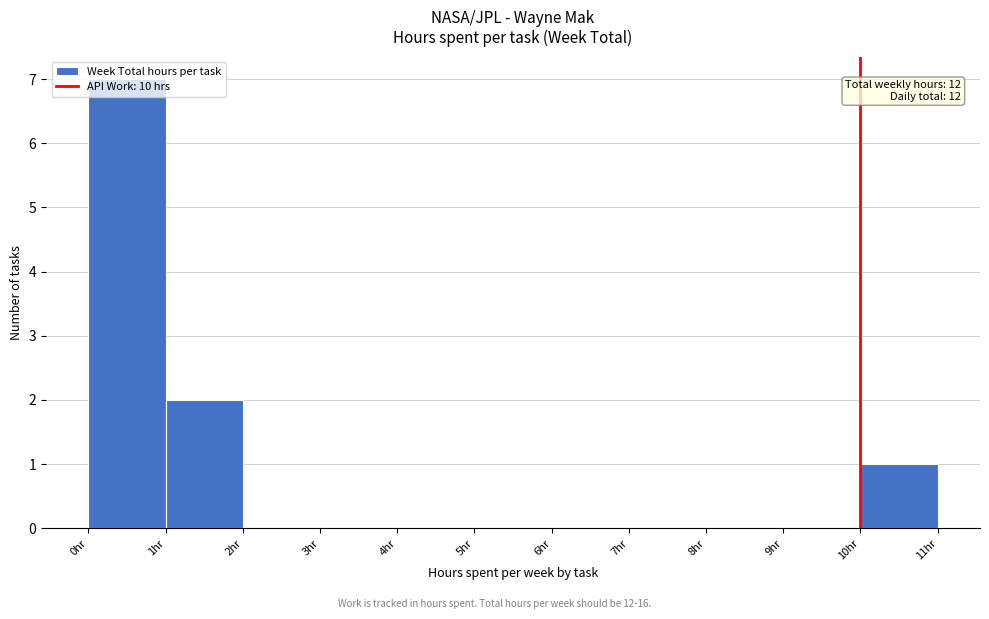

Over which range of the x-axis is the bar tallest?

0 to 1